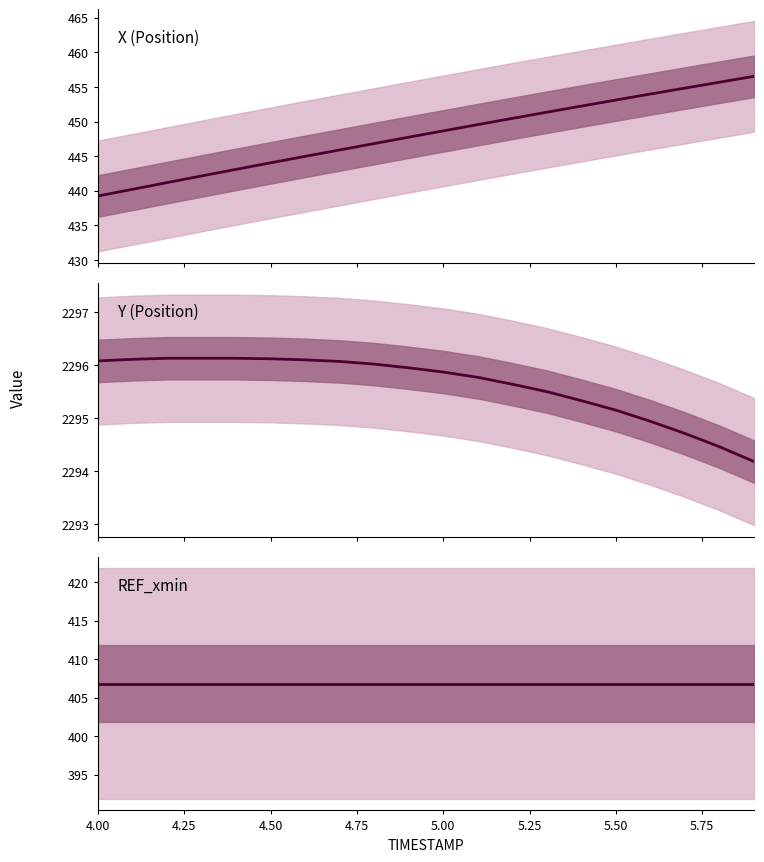

Which series has the largest total across all categories?

Y (Position)